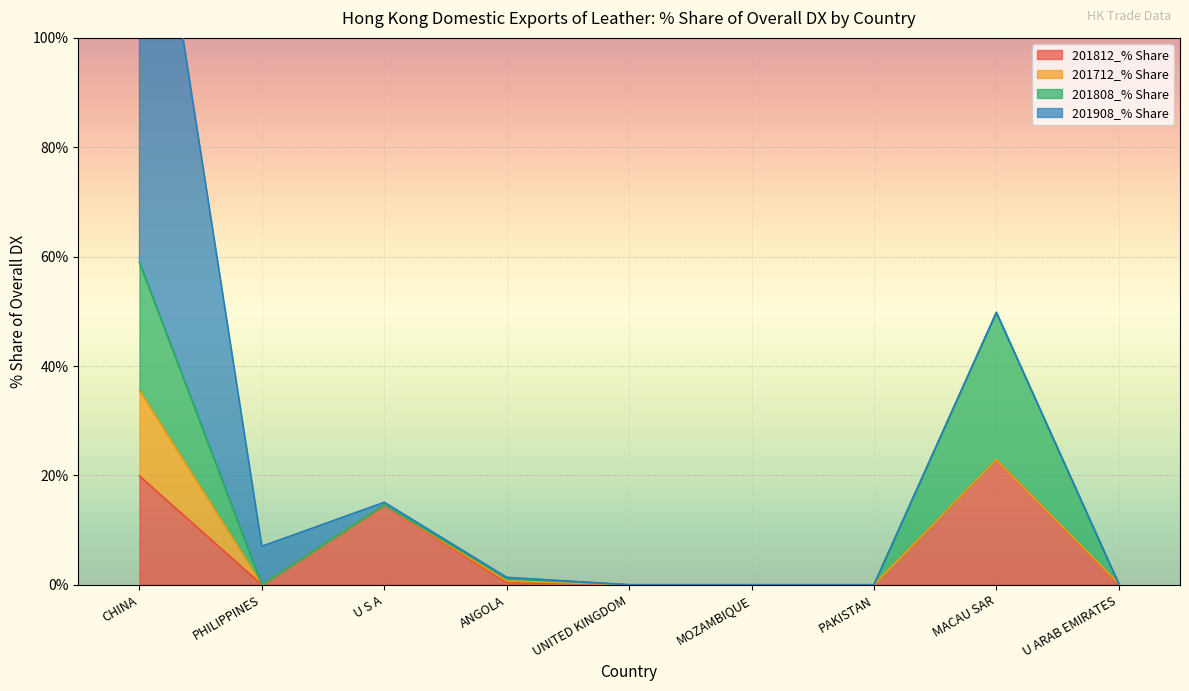

What is the label of the 3rd point from the left?

U S A